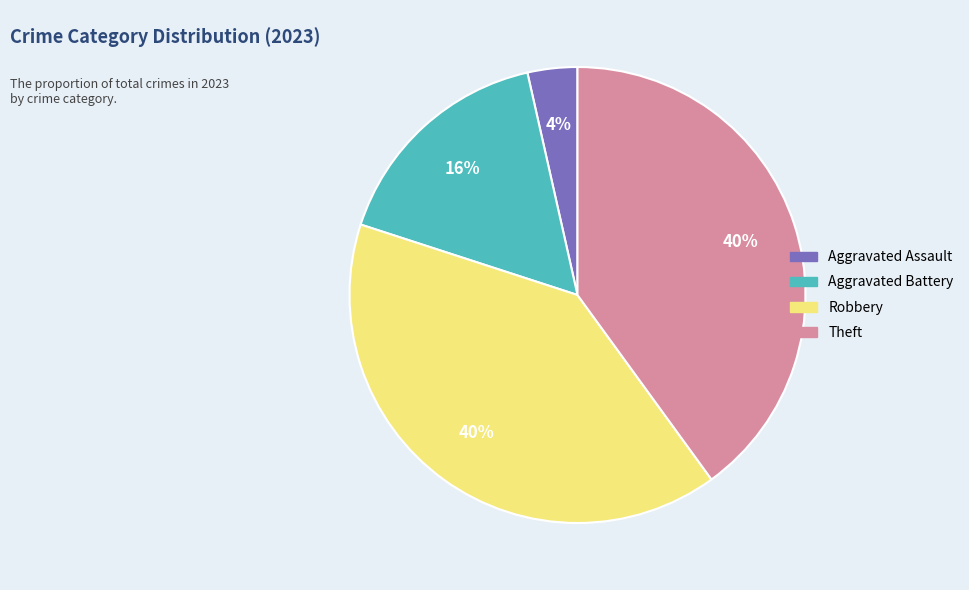

To the nearest percent, what portion does Robbery represent?

40%